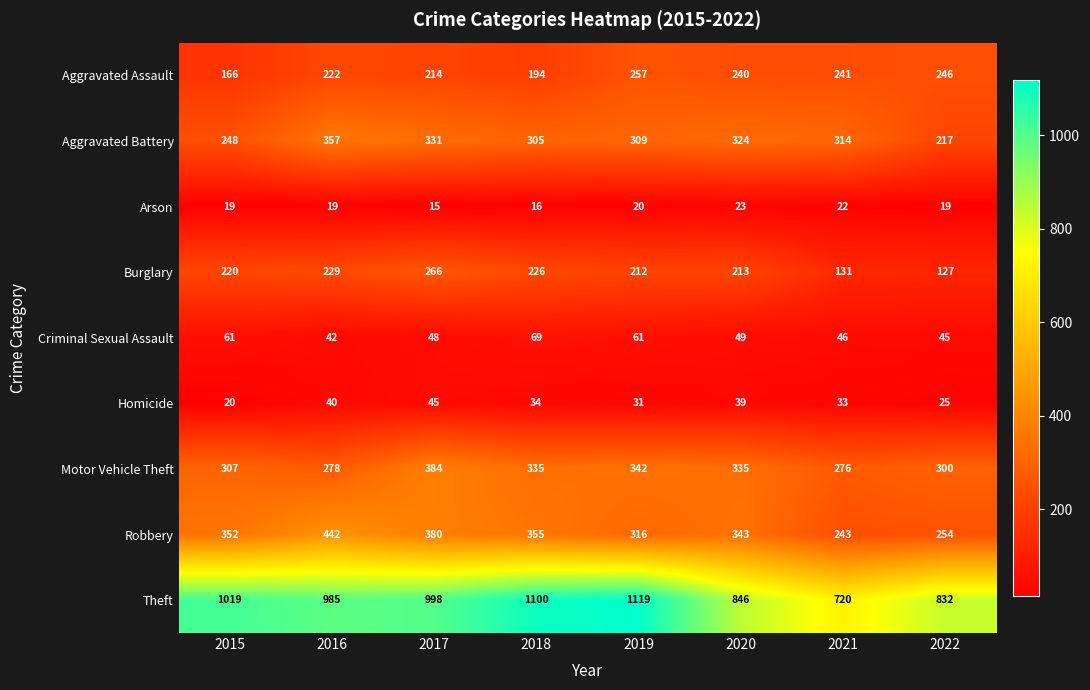

Where is Theft nearest to the value 919?

2016